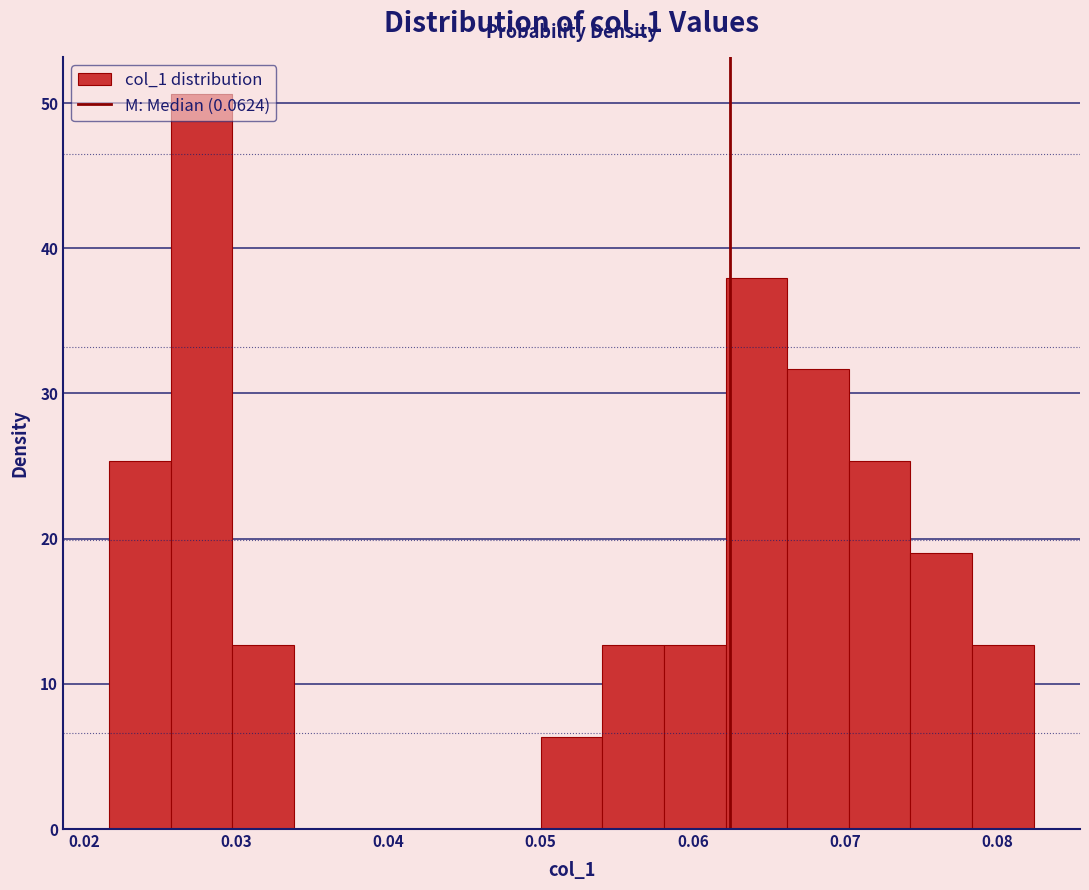

Reading left to right, list every bar in this chart as the range it spans on the x-axis followed by its height. Neither the bar edges nor the heights are printed on the chart, so give them approximately, as read against the axes.

0.022 to 0.026: 25
0.026 to 0.030: 51
0.030 to 0.034: 13
0.034 to 0.038: 0
0.038 to 0.042: 0
0.042 to 0.046: 0
0.046 to 0.050: 0
0.050 to 0.054: 6
0.054 to 0.058: 13
0.058 to 0.062: 13
0.062 to 0.066: 38
0.066 to 0.070: 32
0.070 to 0.074: 25
0.074 to 0.078: 19
0.078 to 0.082: 13